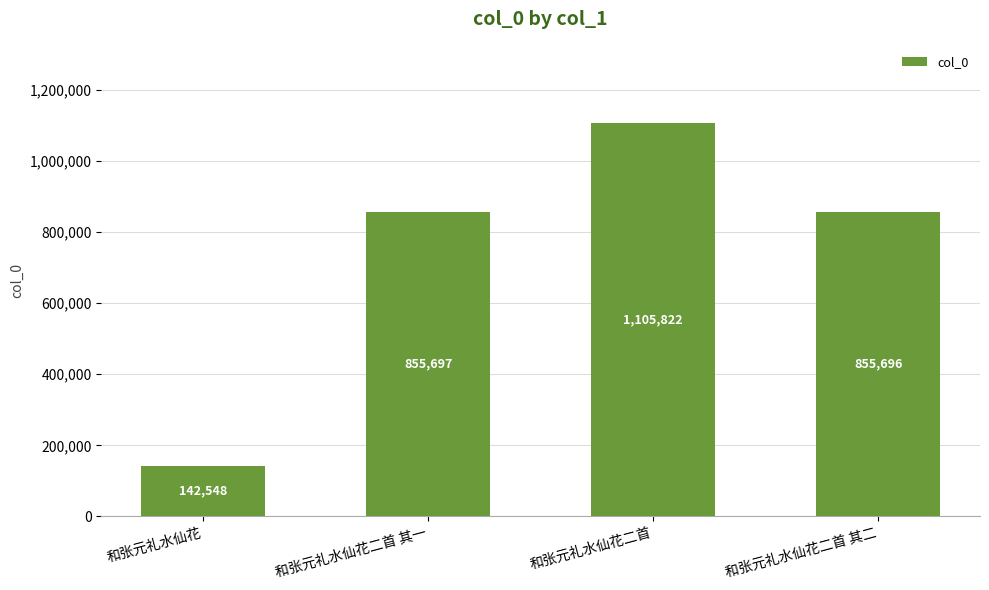

How many bars are there in total?

4